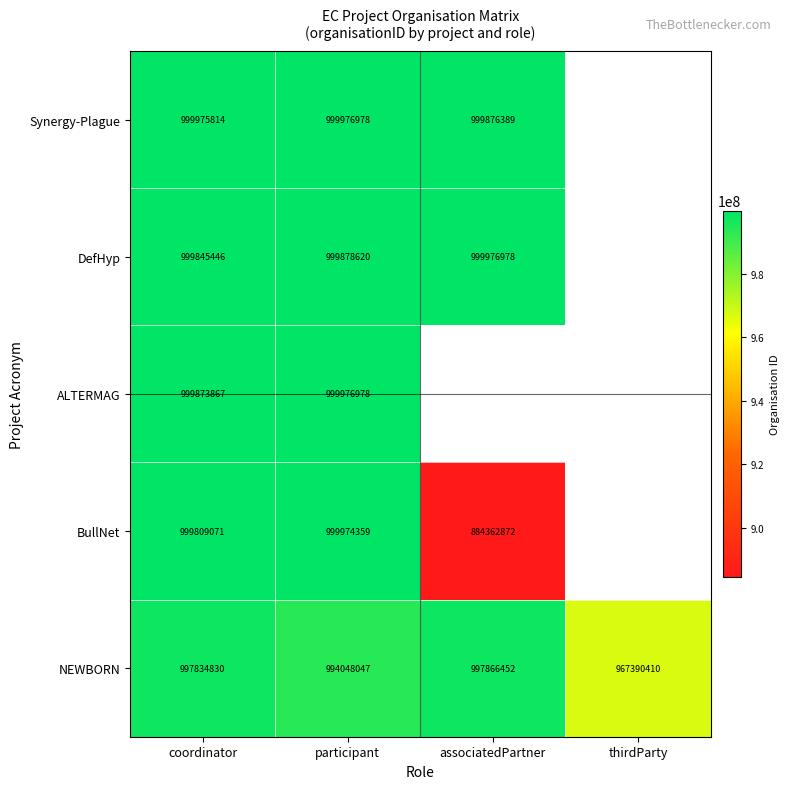

What is the sum of all NEWBORN values?

3957139739